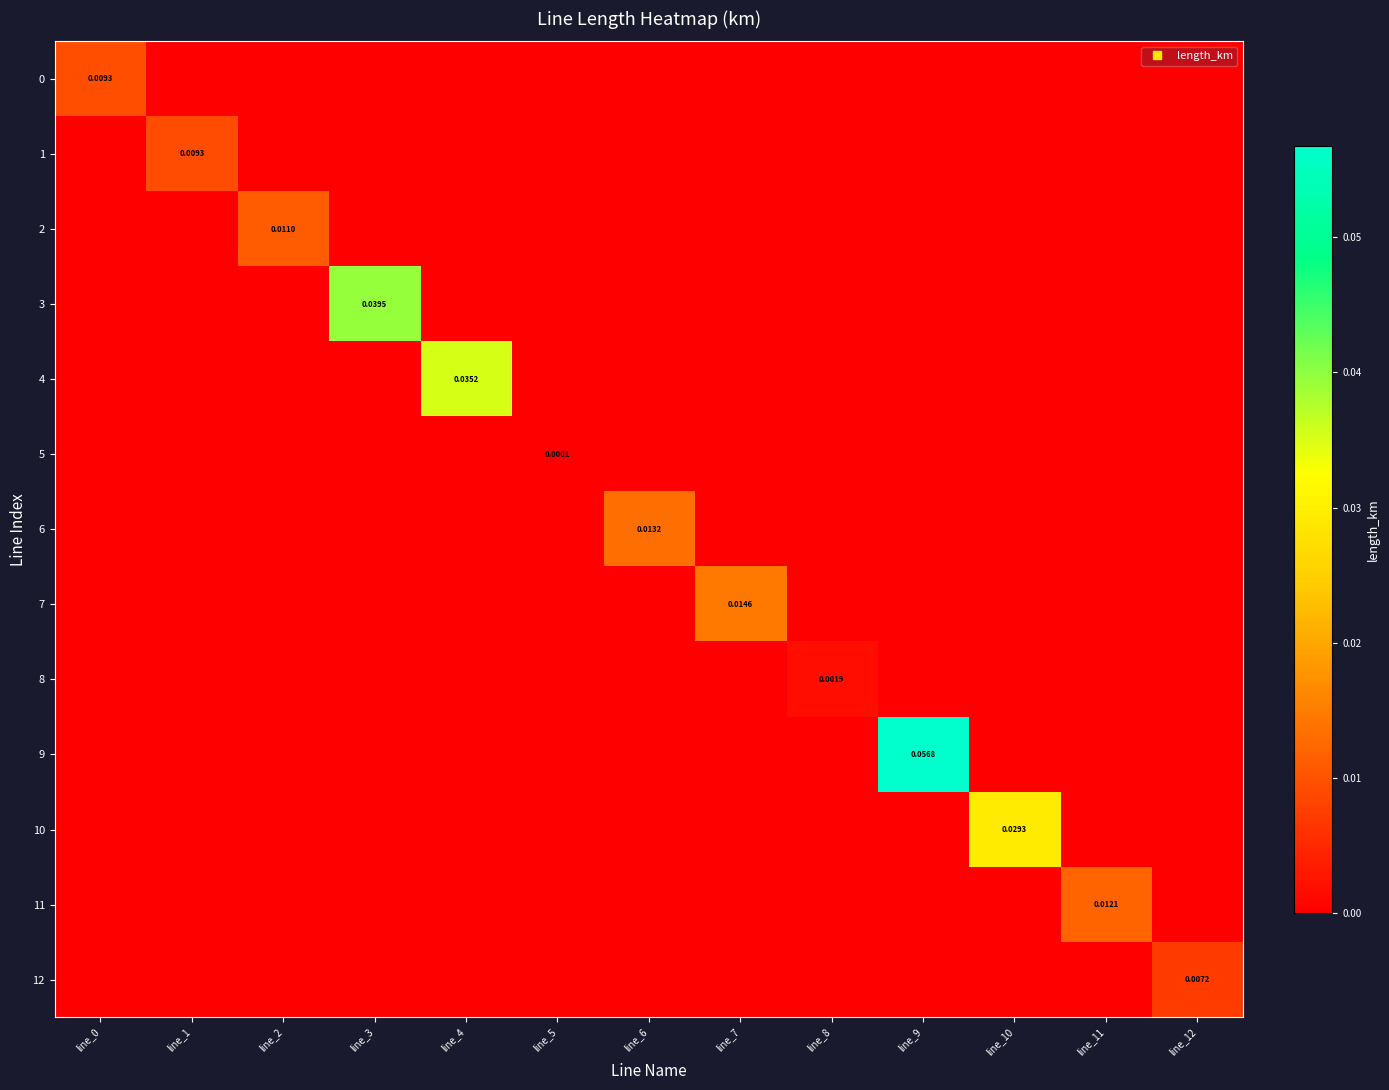

The 8 series shows -0.0 at line_4. True or false?

False